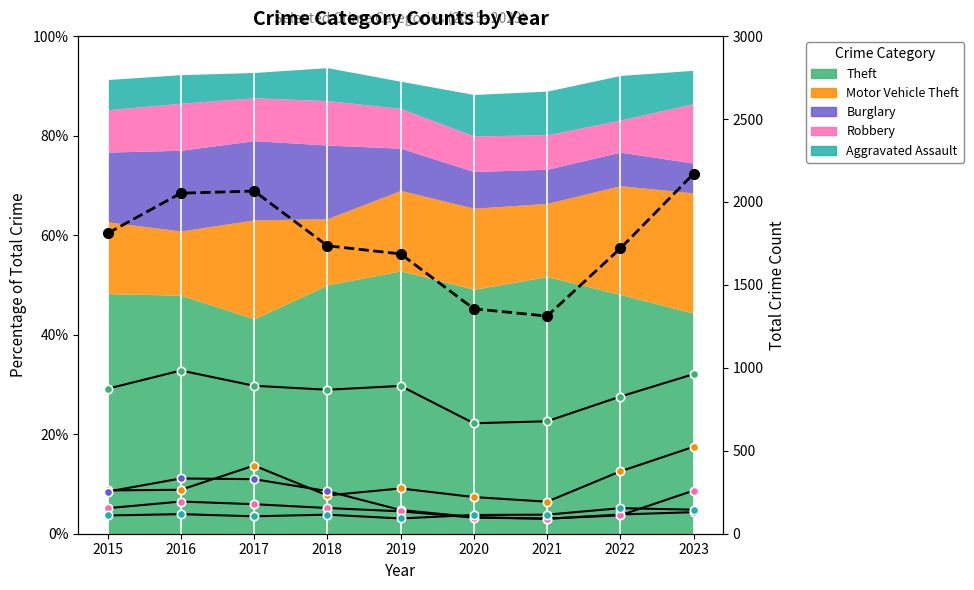

True or false: Robbery and Aggravated Assault cross at least once.

True